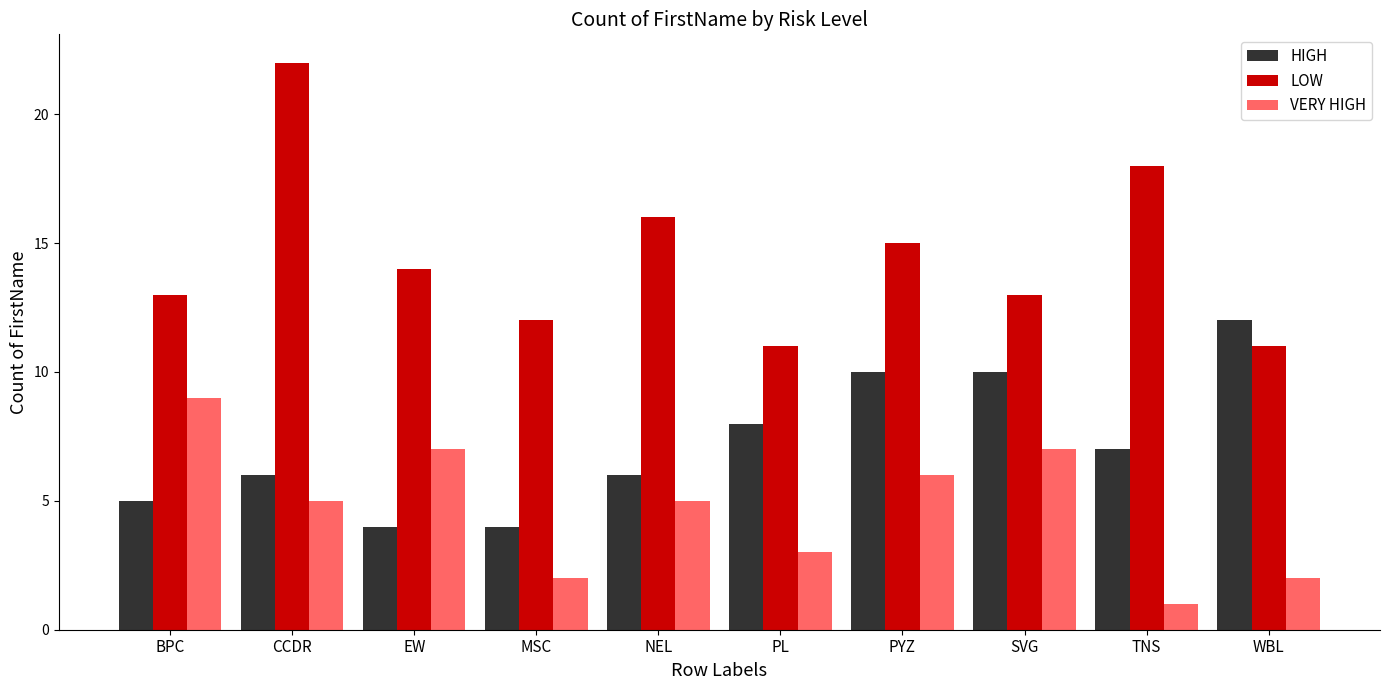

What is the difference between the maximum and minimum values in the VERY HIGH series?

8